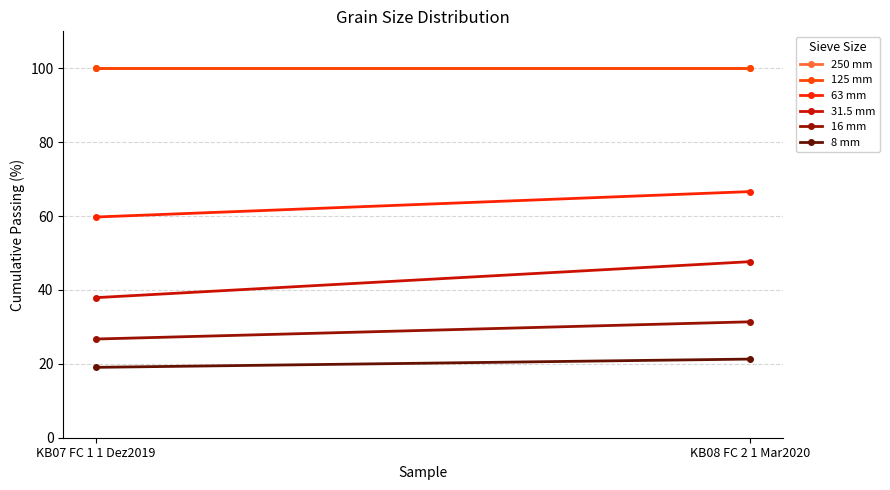

How many categories are shown in the chart?

2